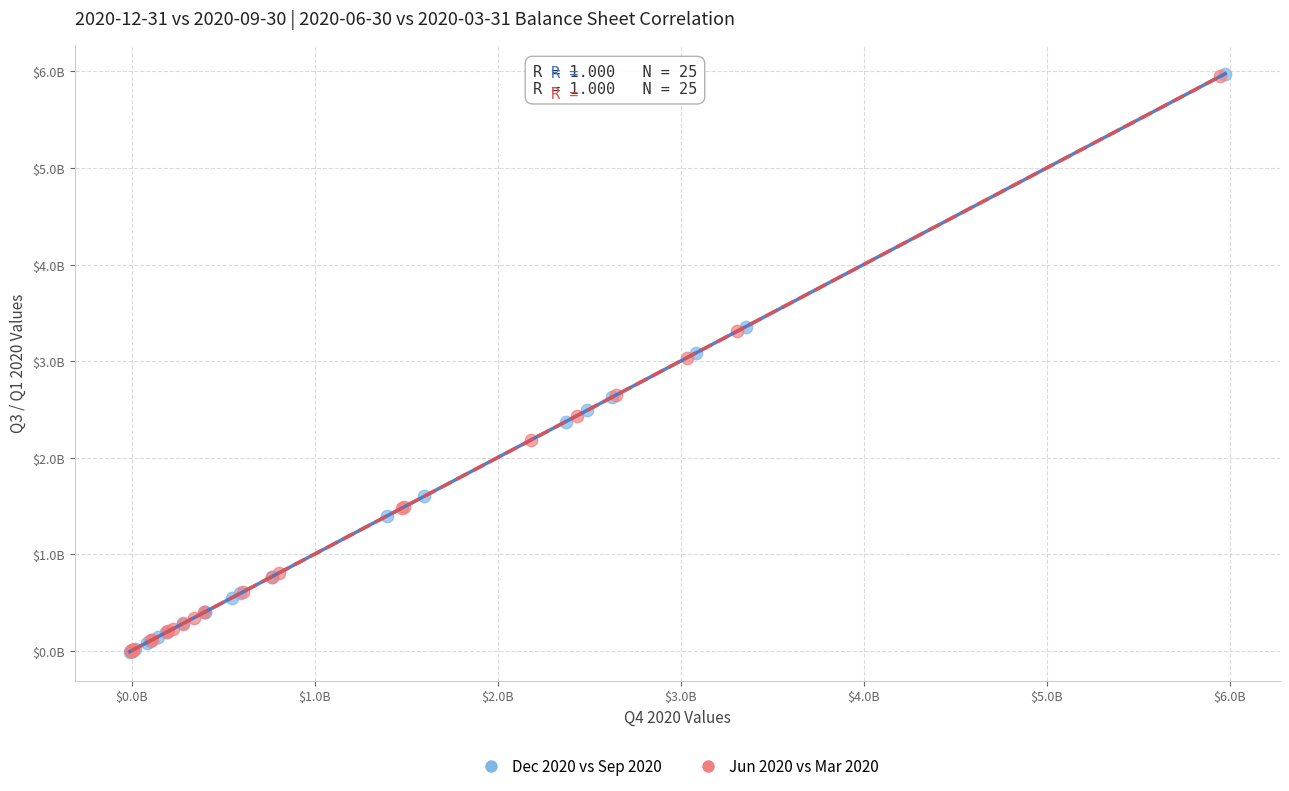

What are all the series names shown in the legend?

Dec 2020 vs Sep 2020, Jun 2020 vs Mar 2020